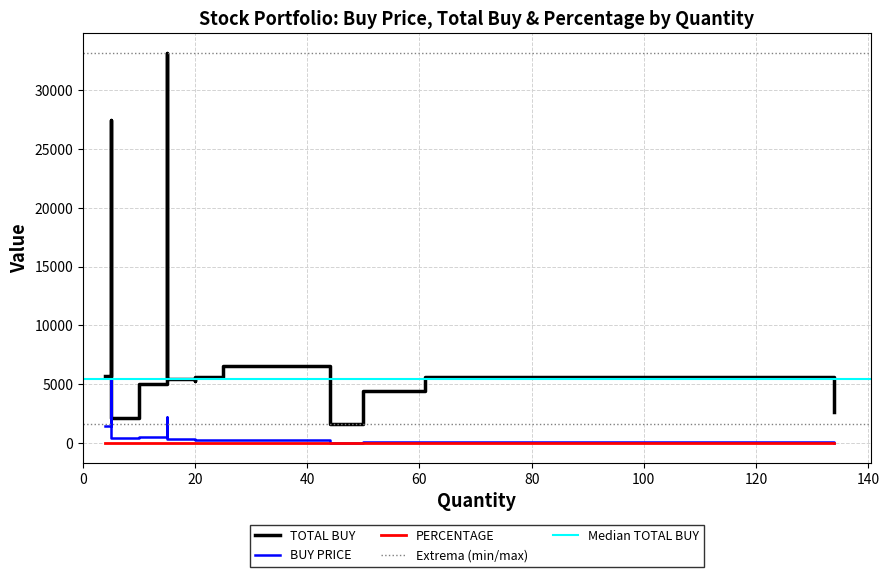

Is it true that PERCENTAGE equals 19.4 at BHARTIARTL?

False